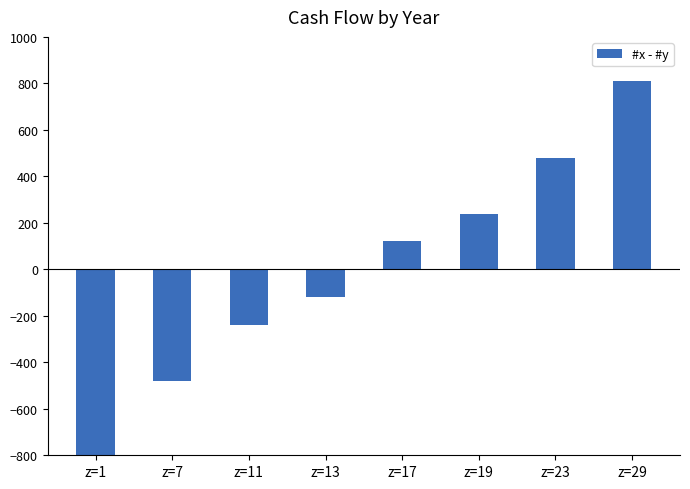

What is the smallest value displayed?

-840